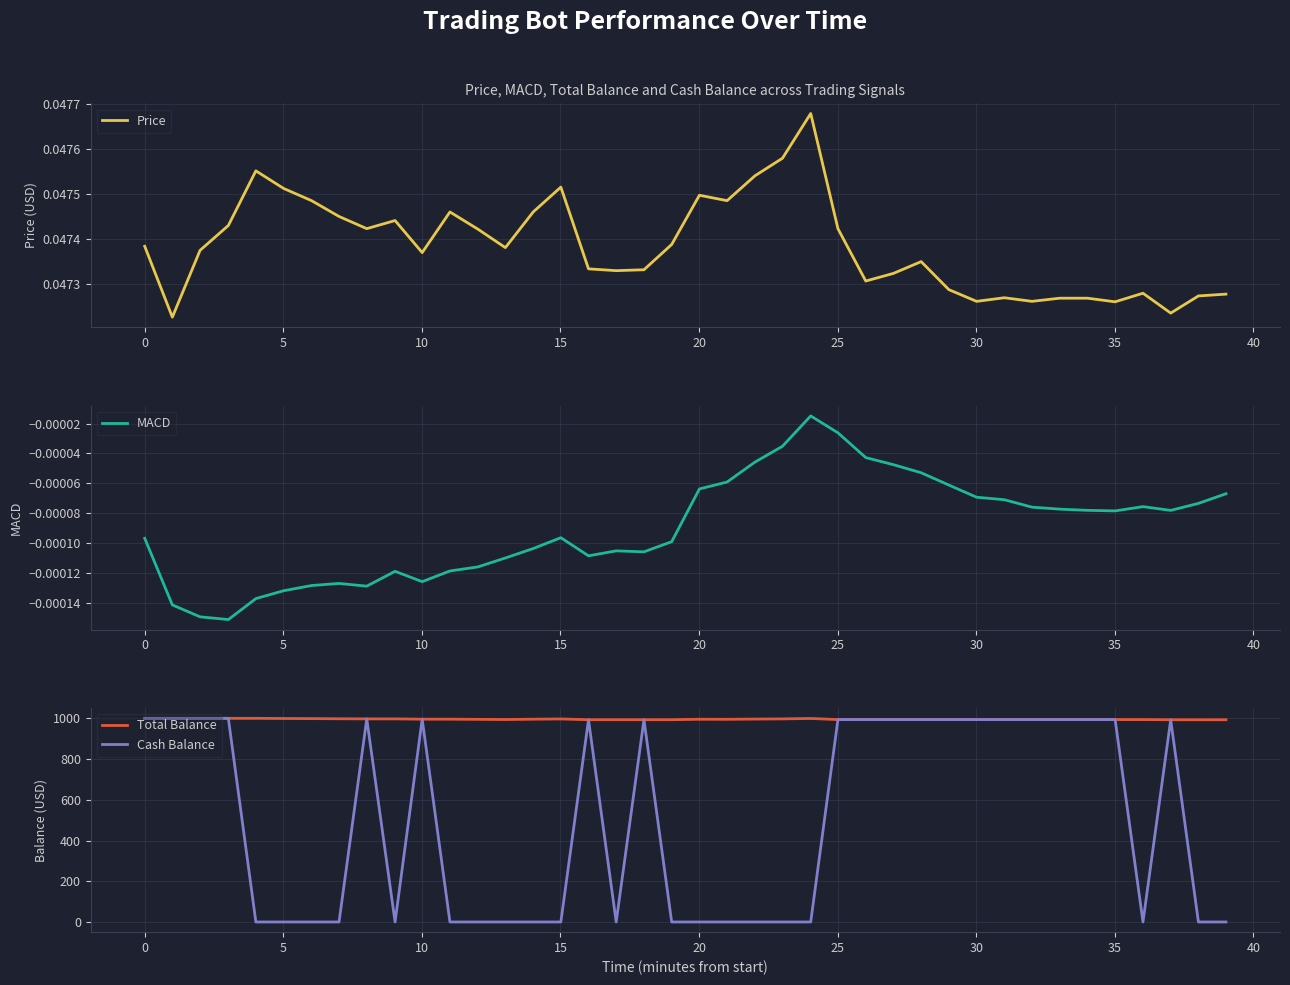

What is the highest value of the Total Balance series?

1000.0